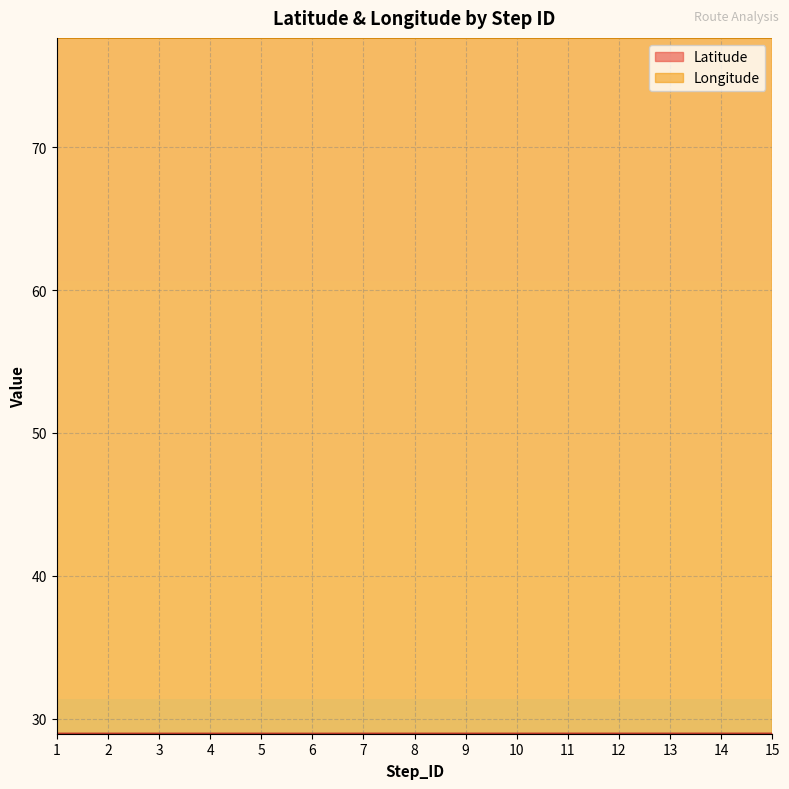

Where is Latitude nearest to the value 28?

6